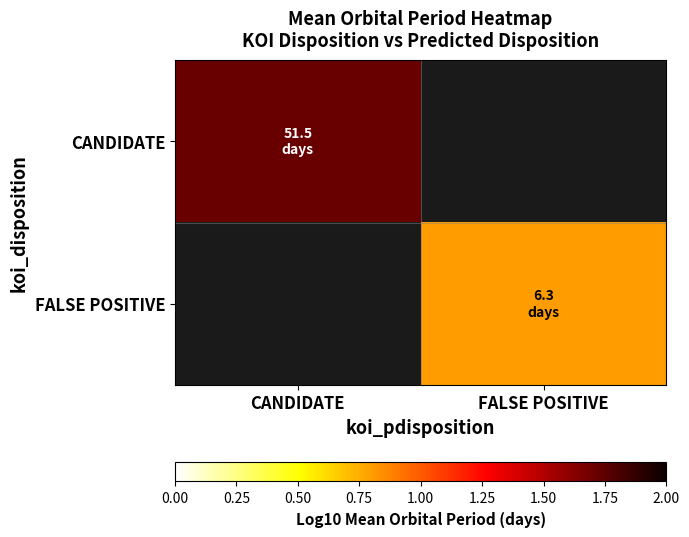

The value of CANDIDATE at CANDIDATE is 1.7. True or false?

True